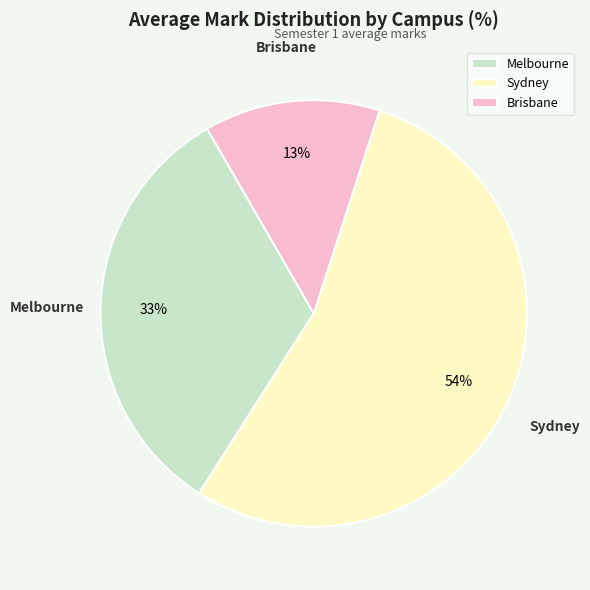

Is the sum of Sydney and Brisbane greater than half?

Yes